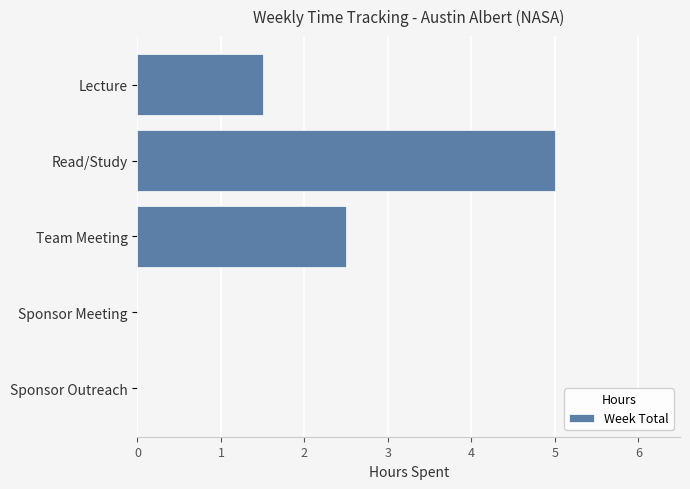

Between Lecture and Sponsor Outreach, which is larger?

Lecture